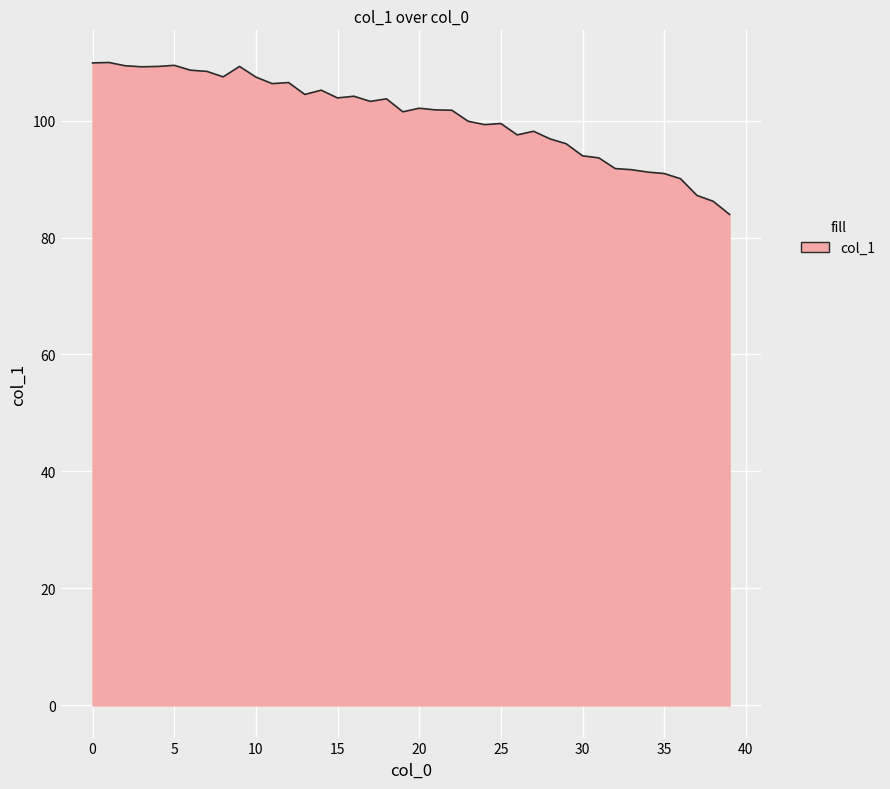

What is the difference between the maximum and minimum values?

26.0